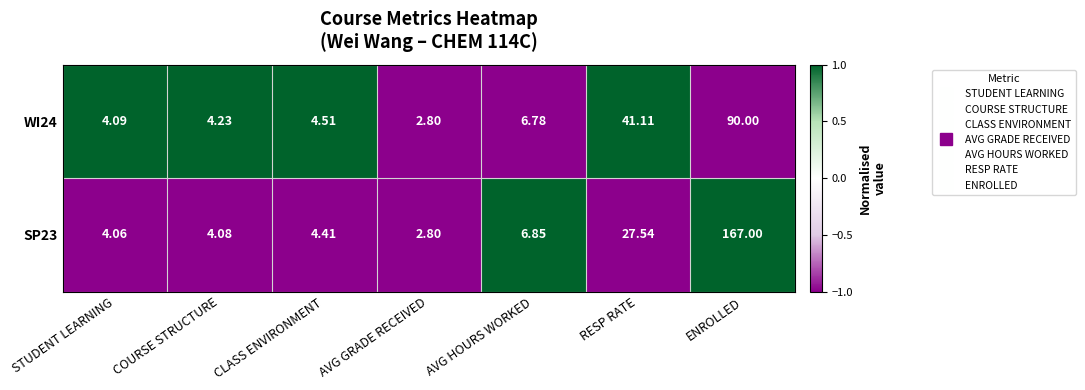

At which label is WI24 closest to 46?

RESP RATE